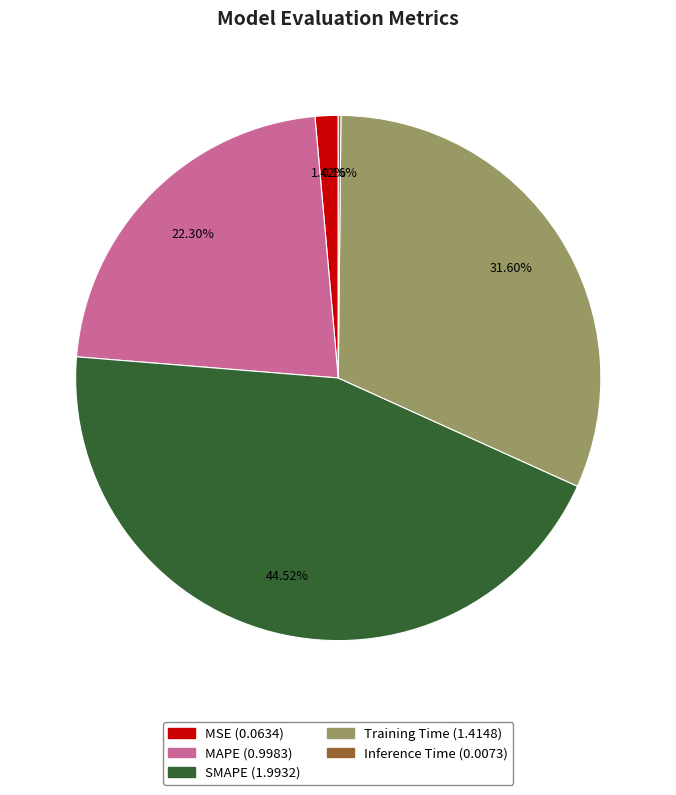

To the nearest percent, what percentage of the pie is MSE?

1%